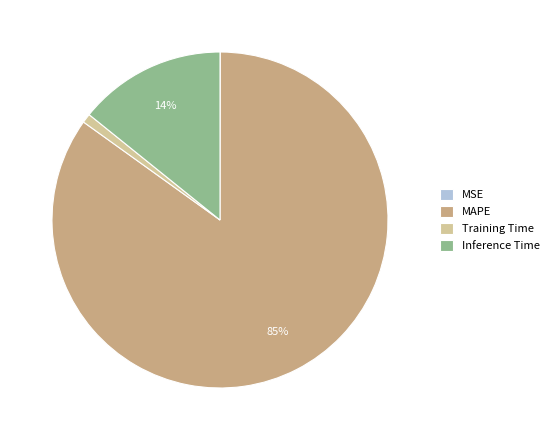

Is the sum of MAPE and Inference Time greater than half?

Yes